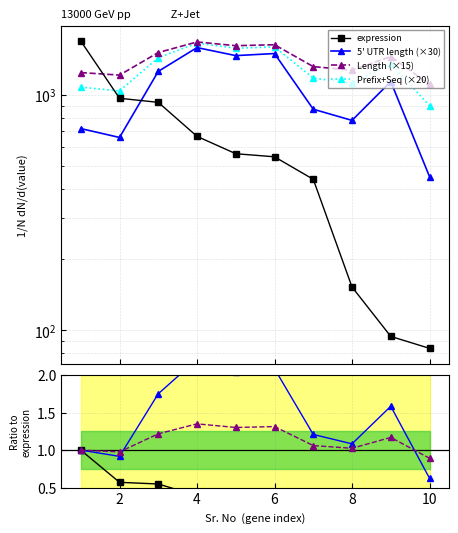

What are all the series names shown in the legend?

5' UTR length, Length, Prefix+Seq, expression